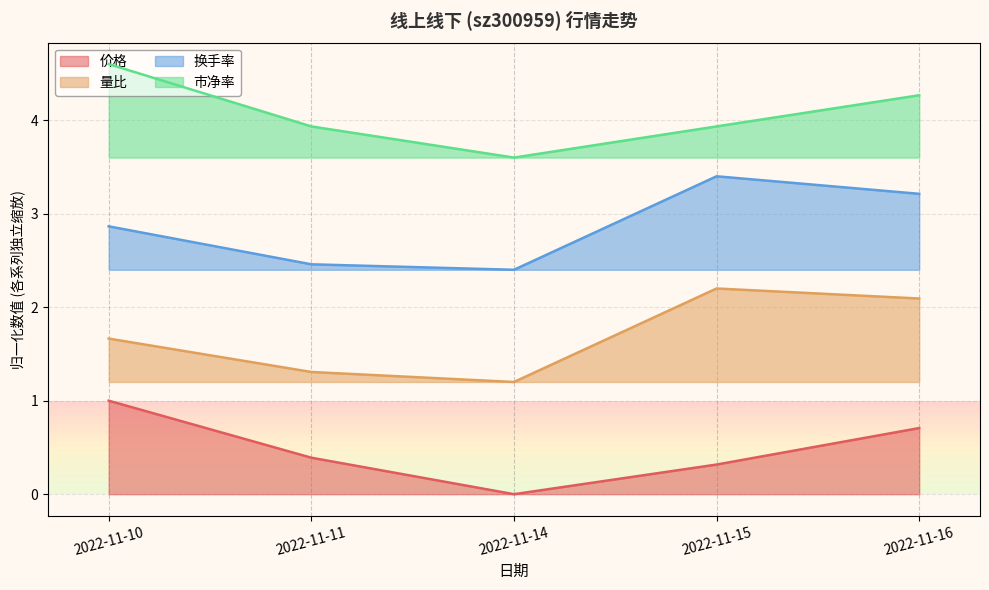

What is the value of the 市净率 point at the 3rd from the left?

3.6